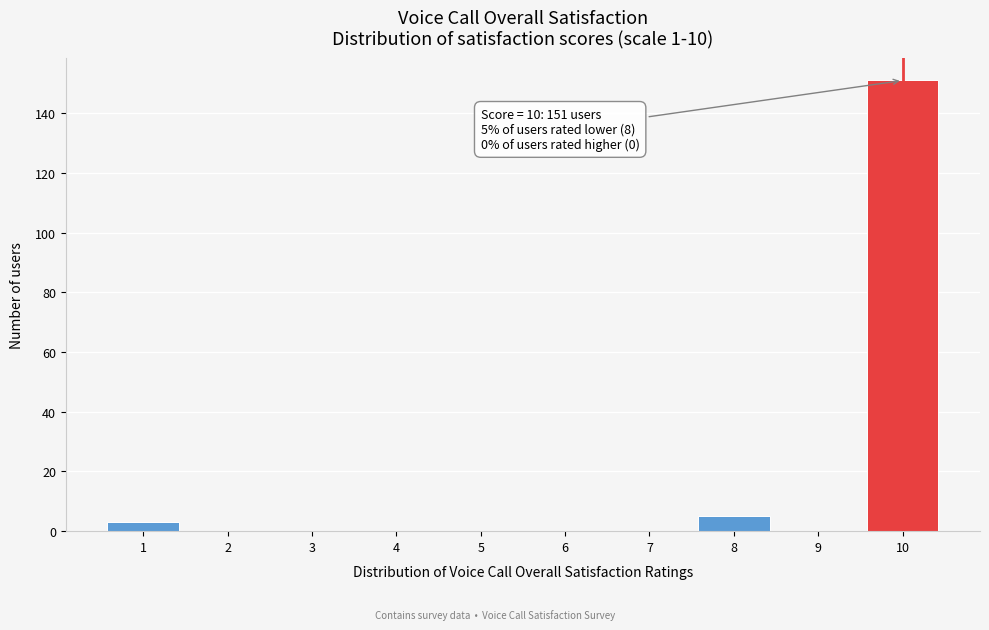

Reading right to left, transcribe all the data shown in this chart.

10=151	9=0	8=5	7=0	6=0	5=0	4=0	3=0	2=0	1=3